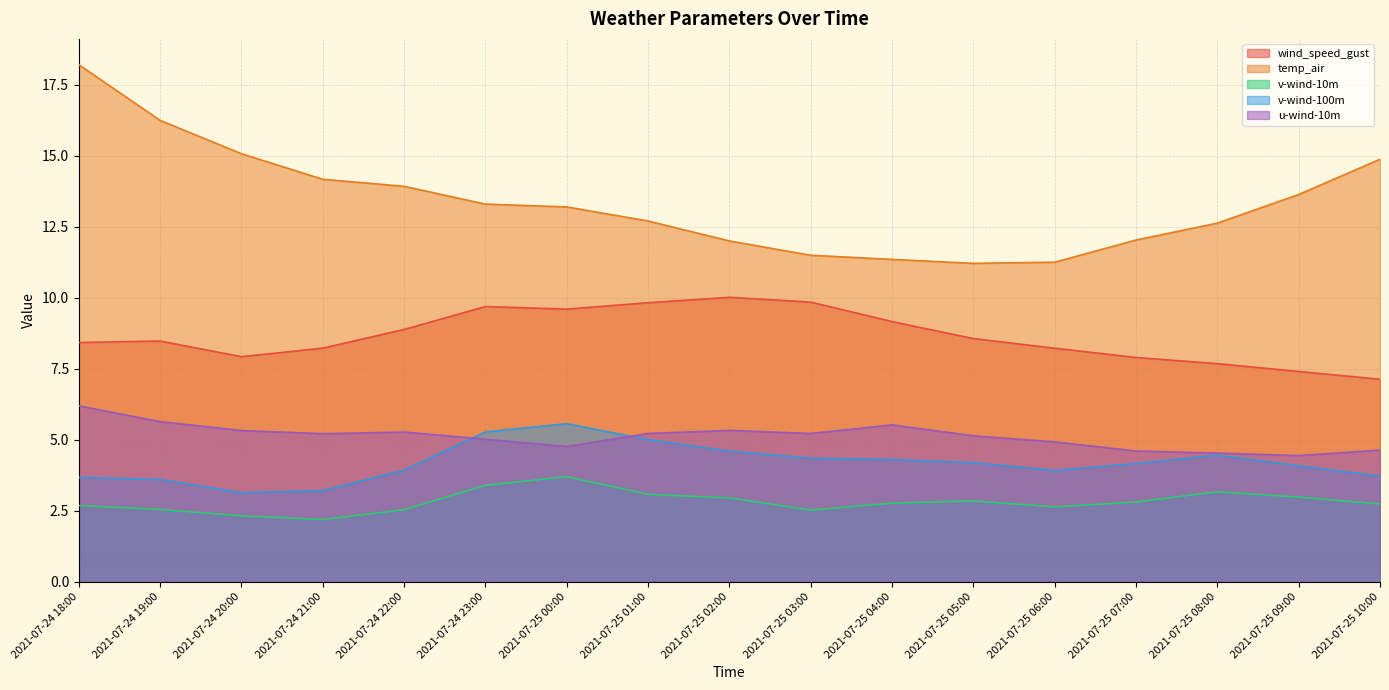

Which series changed the most between 2021-07-24 18:00 and 2021-07-25 10:00?

temp_air